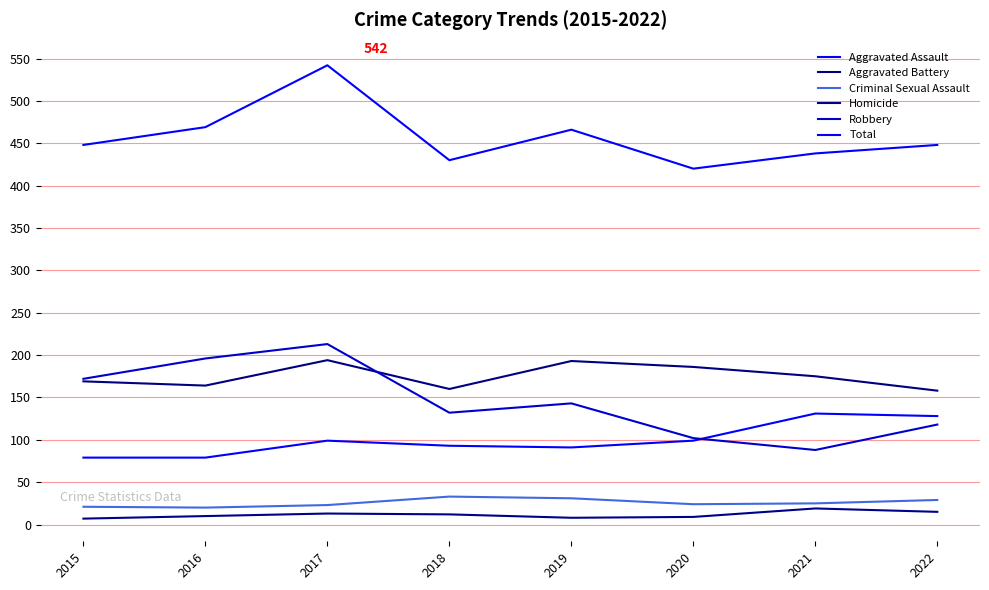

Which series has the largest total across all categories?

Total